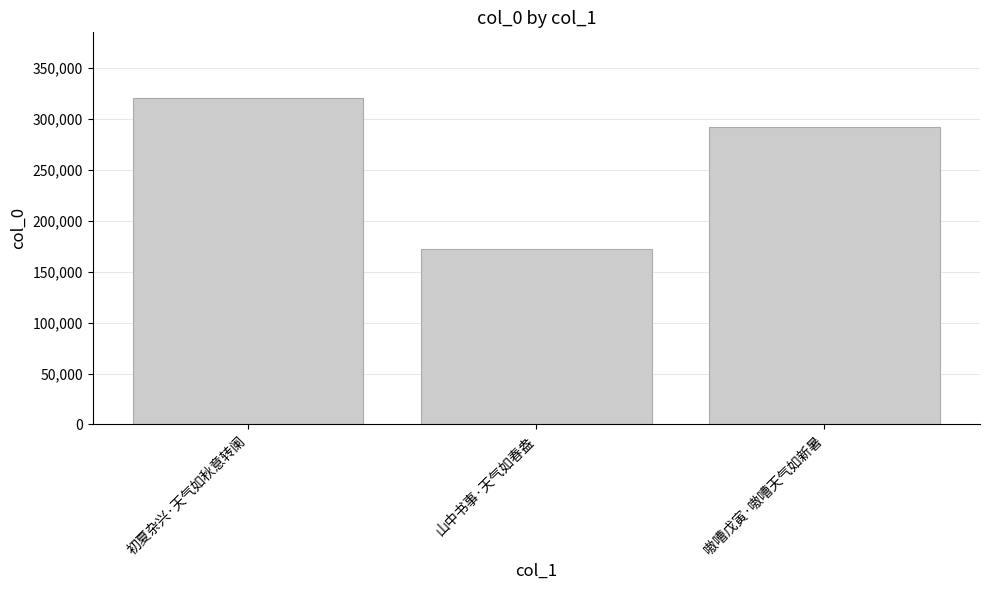

Reading left to right, transcribe all the data shown in this chart.

初夏杂兴·天气如秋意转阑=321070	山中书事·天气如春盎=172218	嗷嘈戊寅·嗷嘈天气如新暑=292064